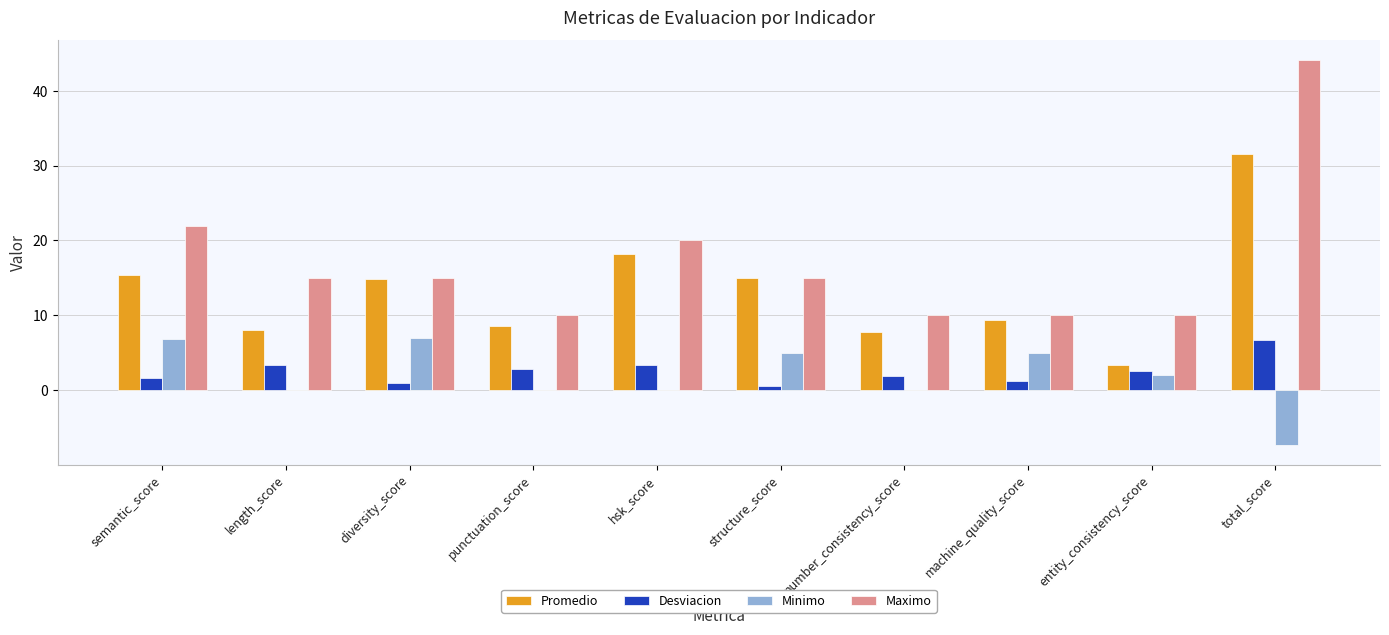

Count the number of categories in the chart.

10